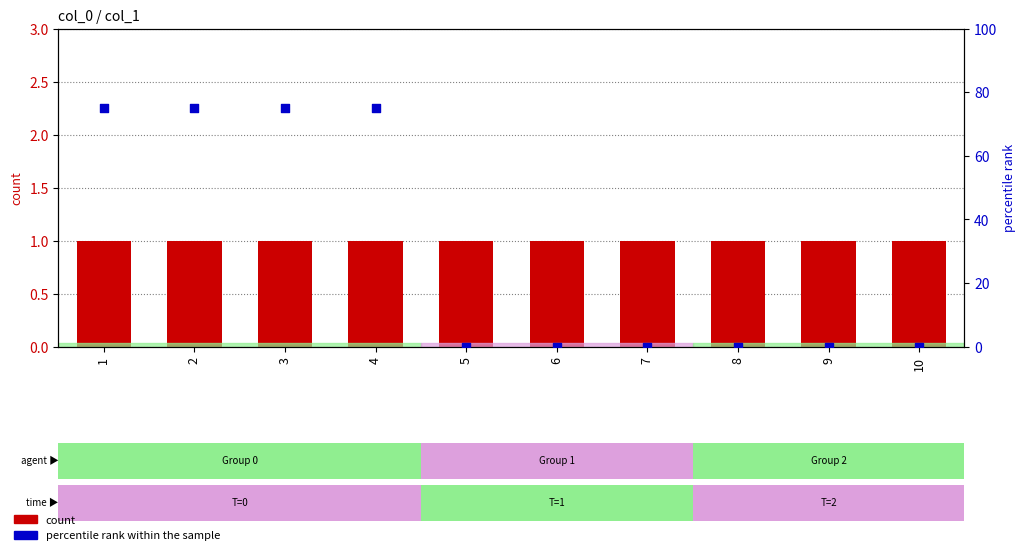

Which series has the largest total across all categories?

percentile rank within the sample